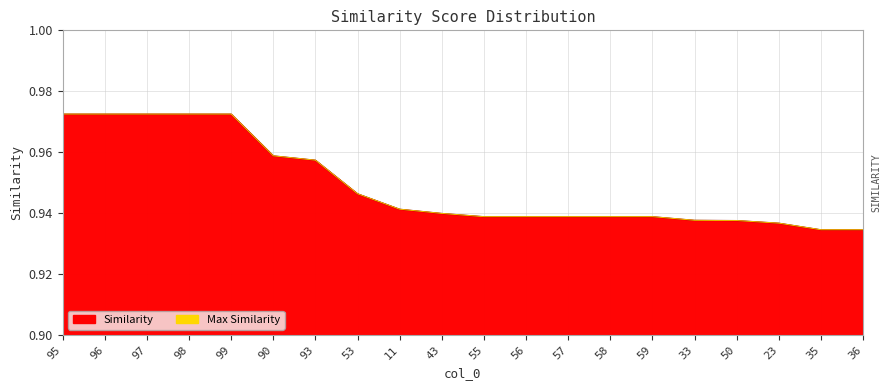

Reading right to left, extract all data points from this chart.

36=0.9	35=0.9	23=0.9	50=0.9	33=0.9	59=0.9	58=0.9	57=0.9	56=0.9	55=0.9	43=0.9	11=0.9	53=0.9	93=1.0	90=1.0	99=1.0	98=1.0	97=1.0	96=1.0	95=1.0